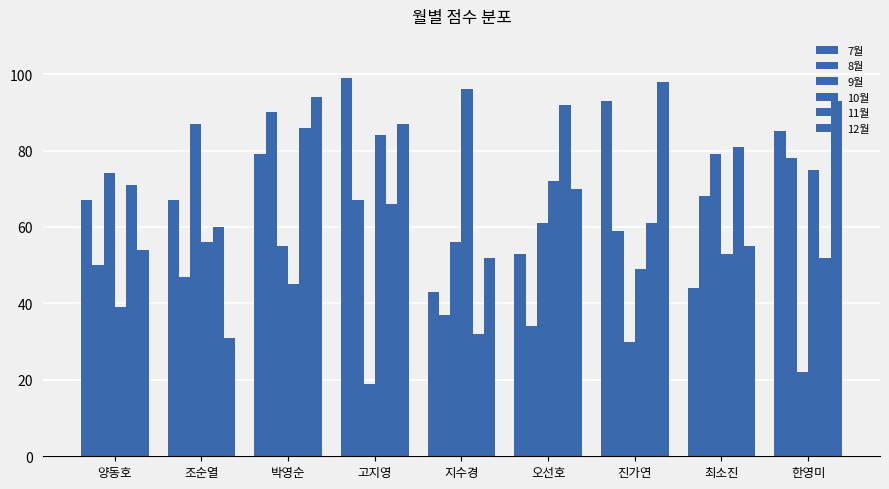

How many bars are there in each group?

6